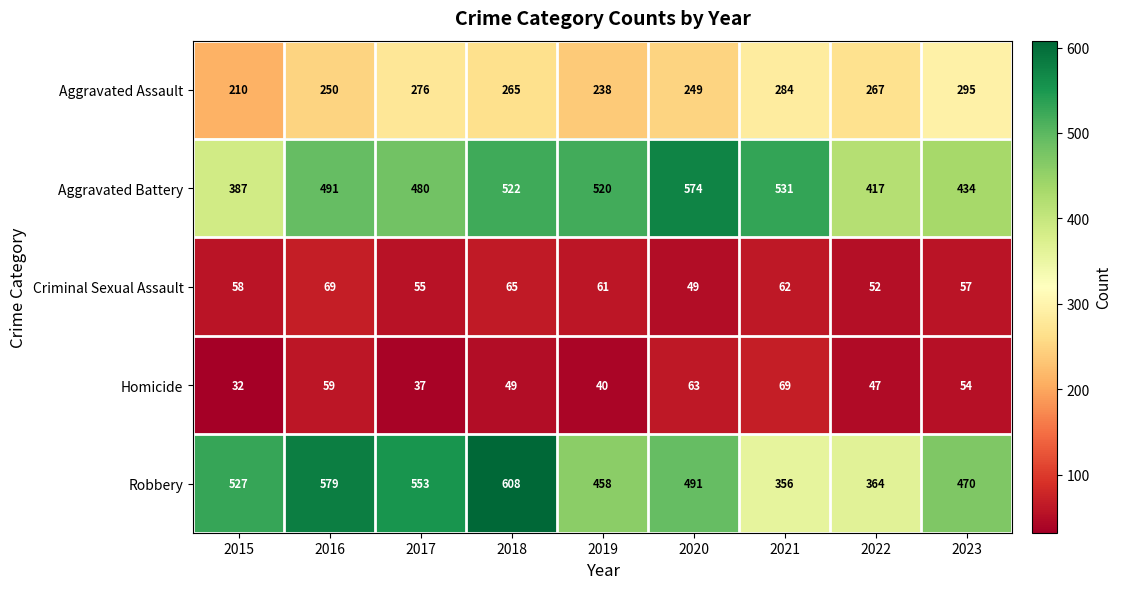

At which label does Homicide reach its peak?

2021